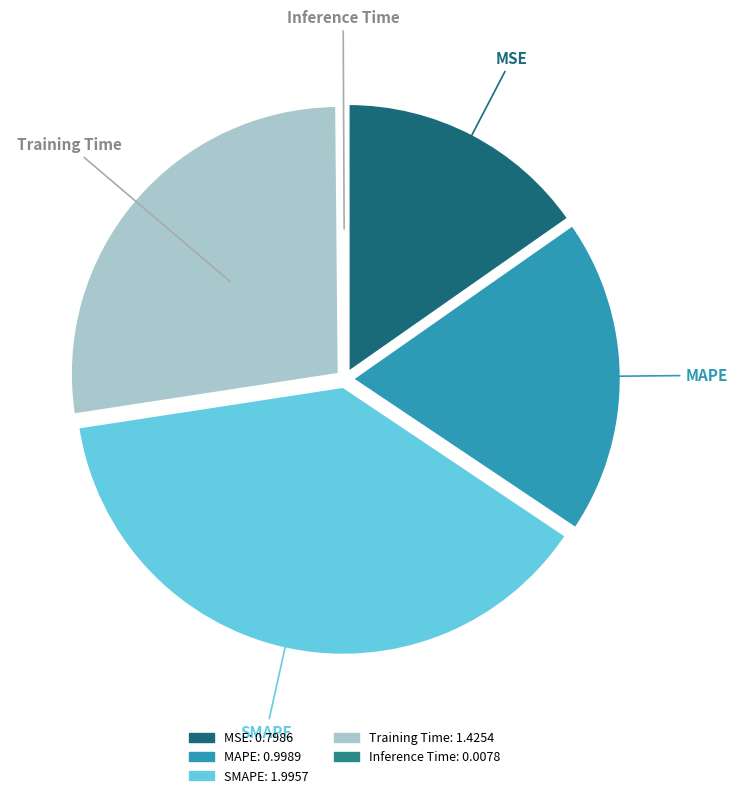

Does any single category account for the majority?

No